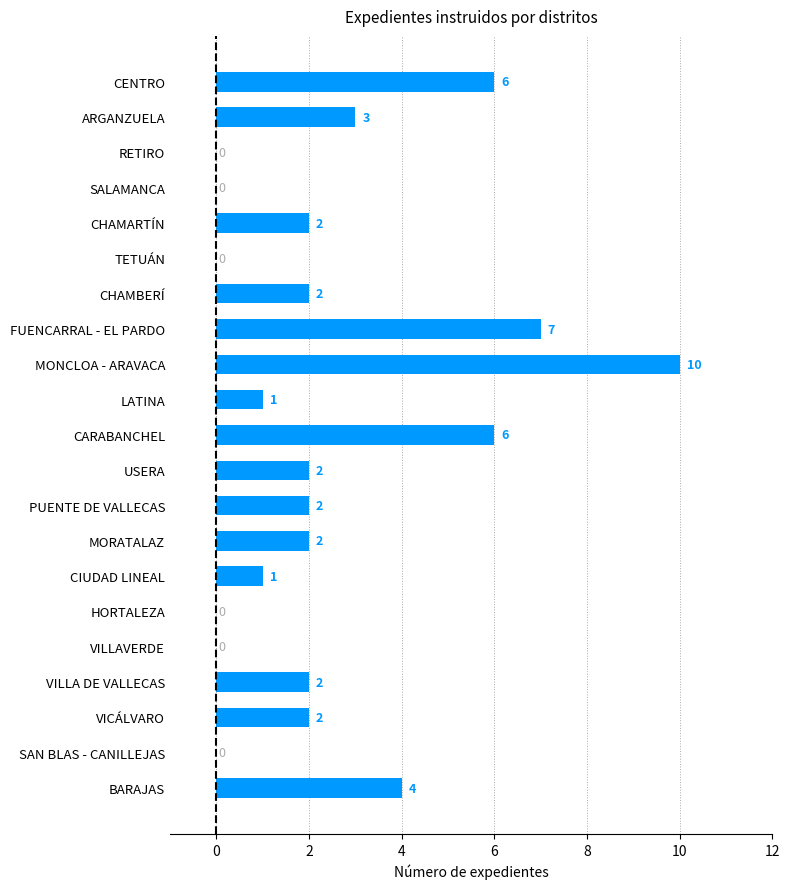

Are the bars horizontal?

Yes